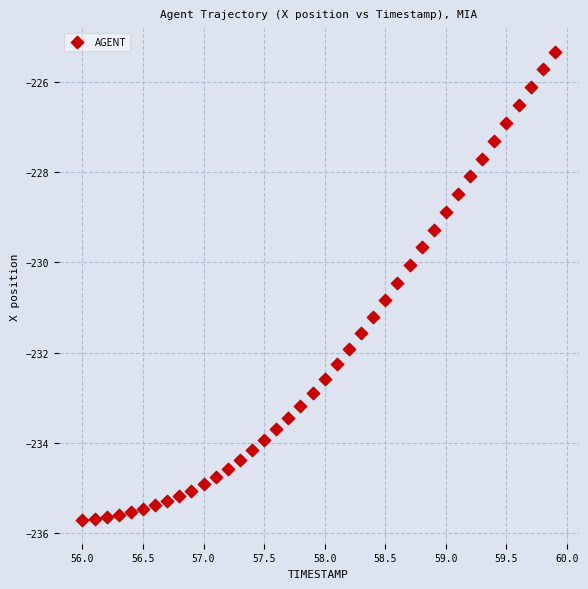

What is the range of X values (max minus min)?

3.9